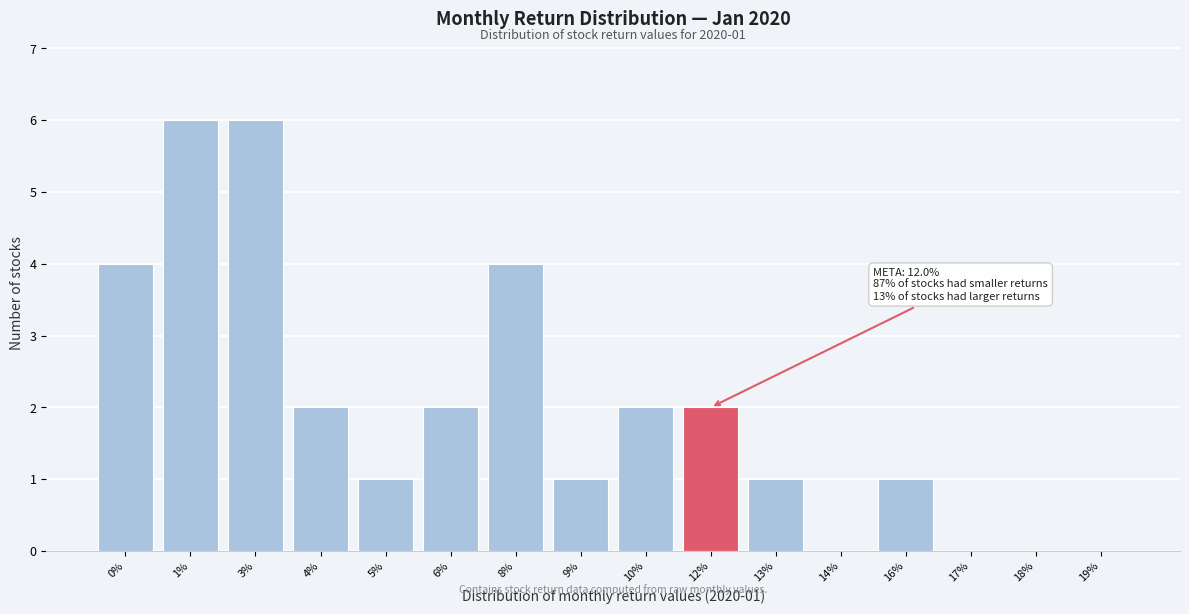

Reading right to left, list all the values displayed in this chart.

19%=0	18%=0	17%=0	16%=1	14%=0	13%=1	12%=2	10%=2	9%=1	8%=4	6%=2	5%=1	4%=2	3%=6	1%=6	0%=4